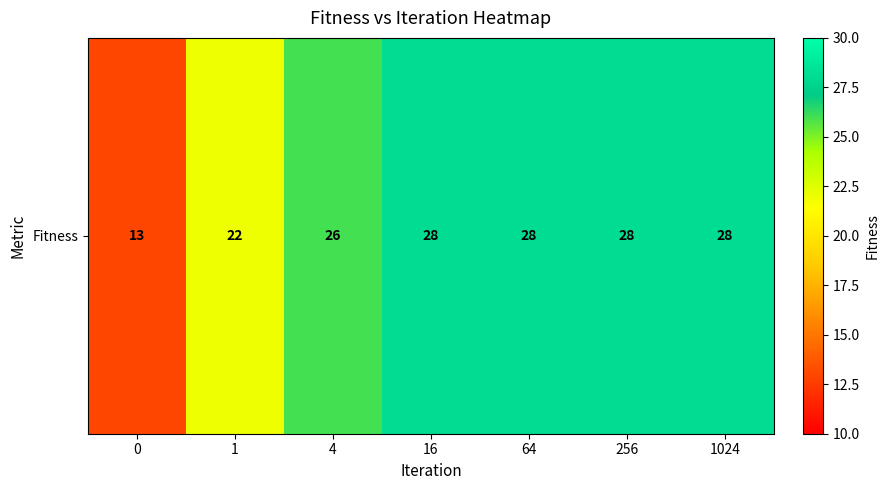

True or false: the data shows 17 at 16.

False